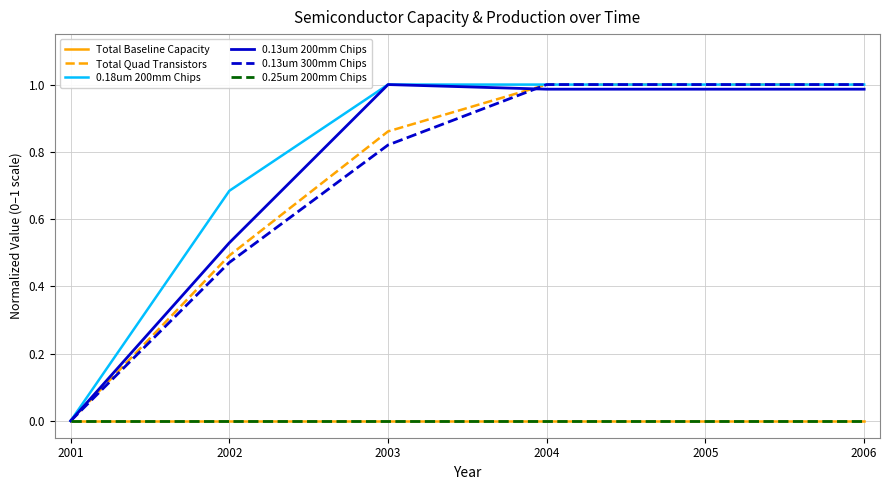

Is the value of 0.13um 300mm Chips at 2001 greater than the value of 0.18um 200mm Chips at 2005?

No